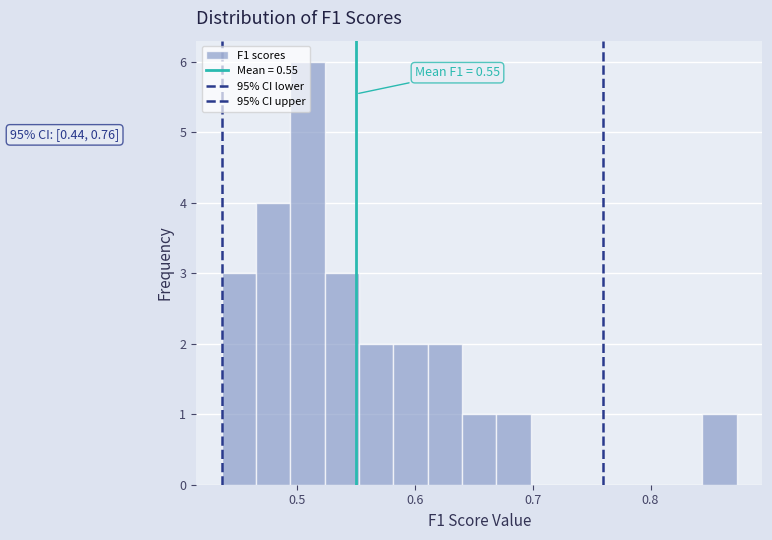

Around what value on the x-axis is the tallest bar? Give the approximate position of its centre, as read against the axis.

0.51